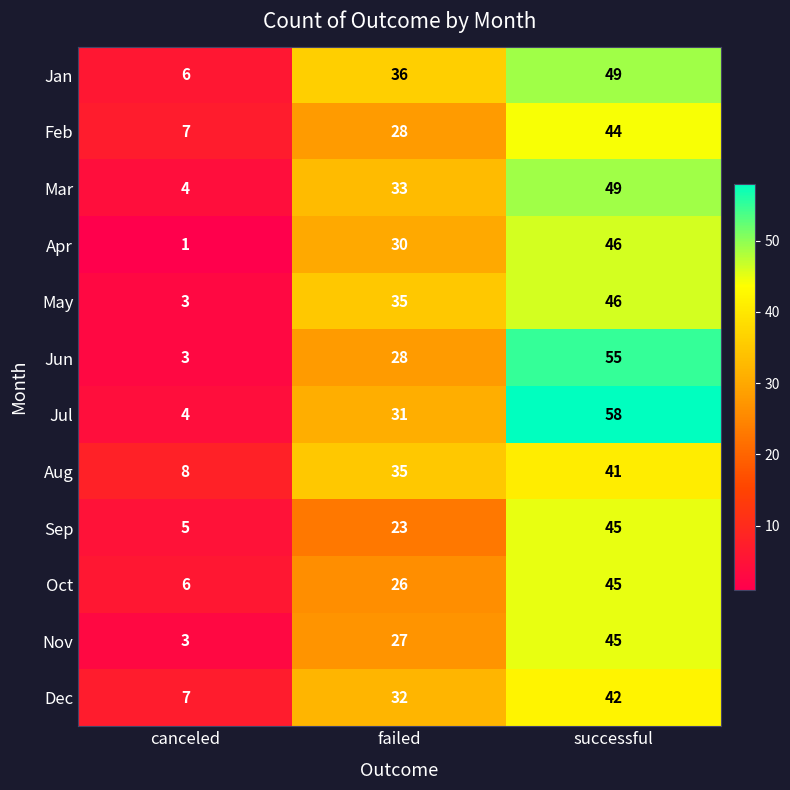

Rank the categories by May value from lowest to highest.

canceled, failed, successful